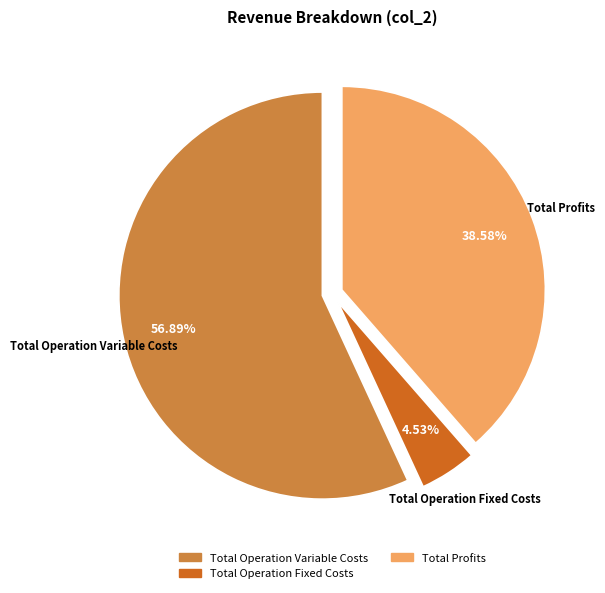

Is there any slice that represents more than half of the pie?

Yes